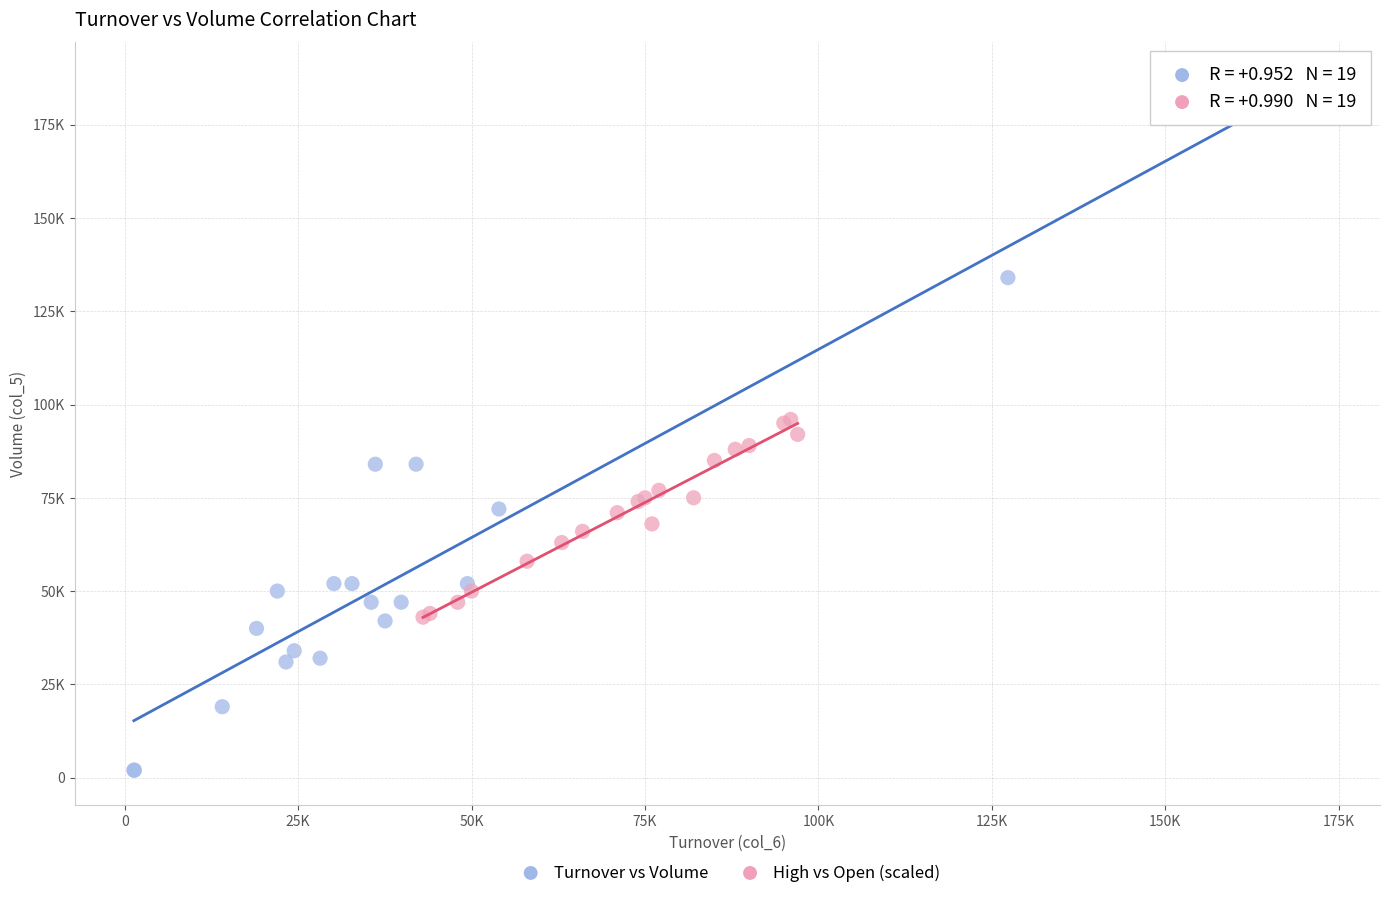

What are all the series names shown in the legend?

Turnover vs Volume, High vs Open (scaled)